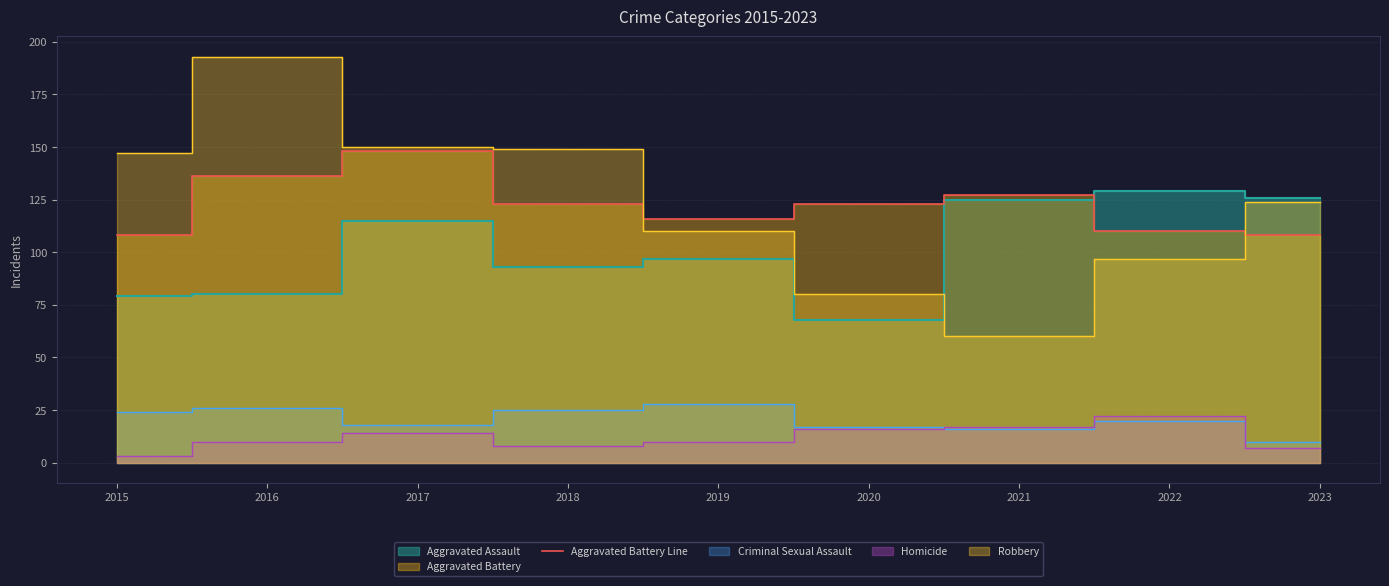

Which label corresponds to the smallest value in the chart?

2015